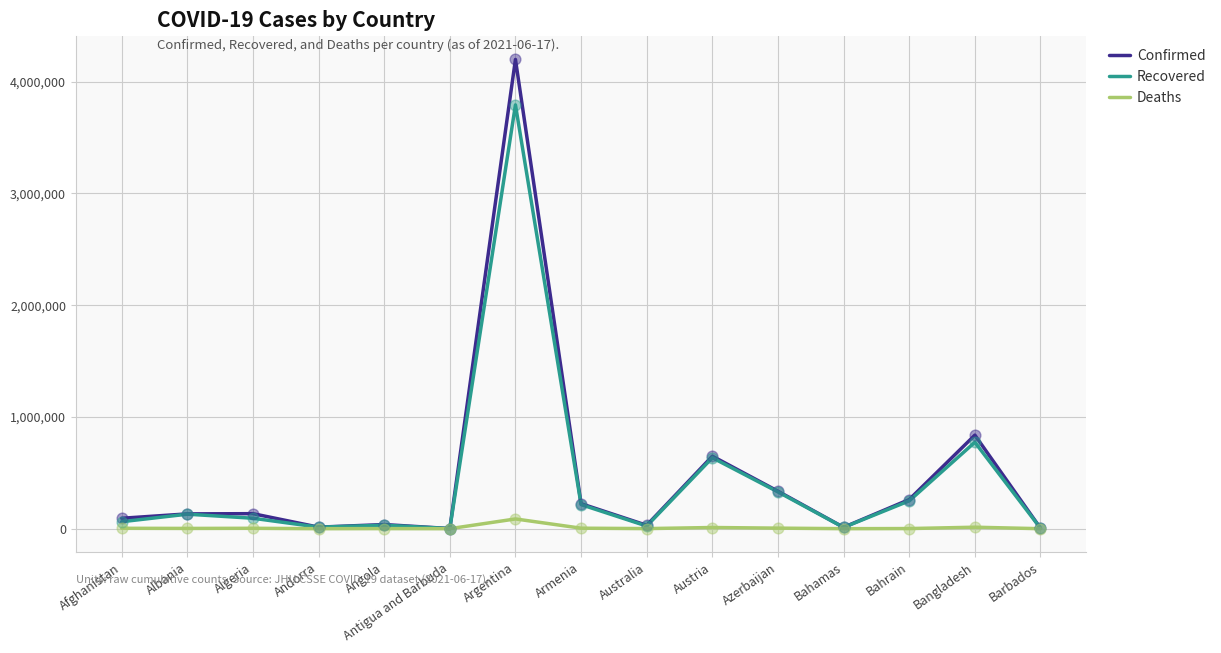

Which series has the largest total across all categories?

Confirmed